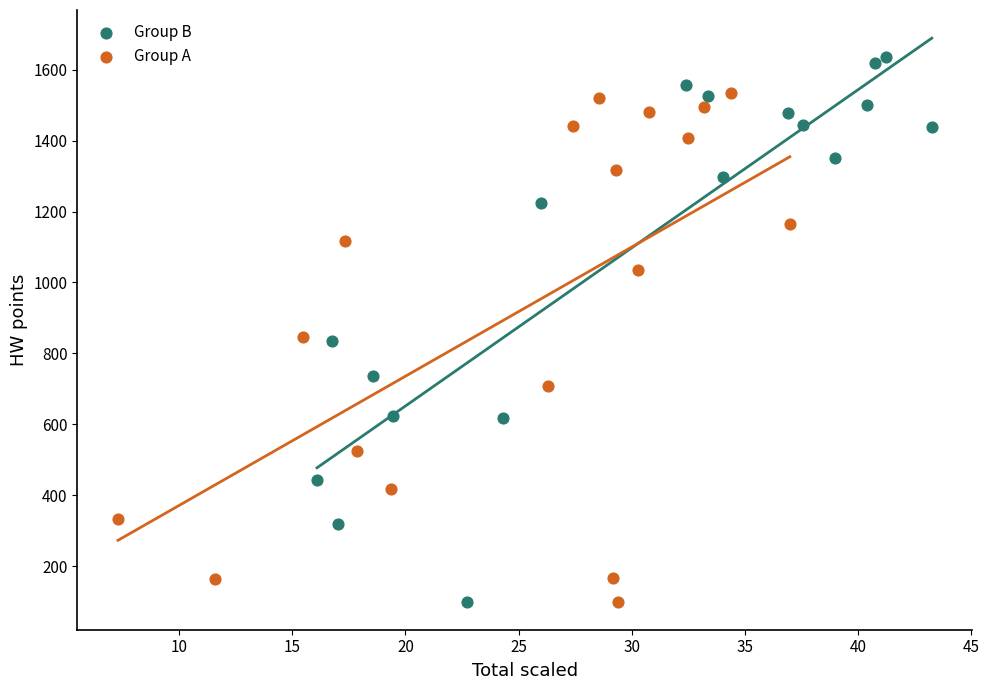

Which series contains the highest Y value?

Group B